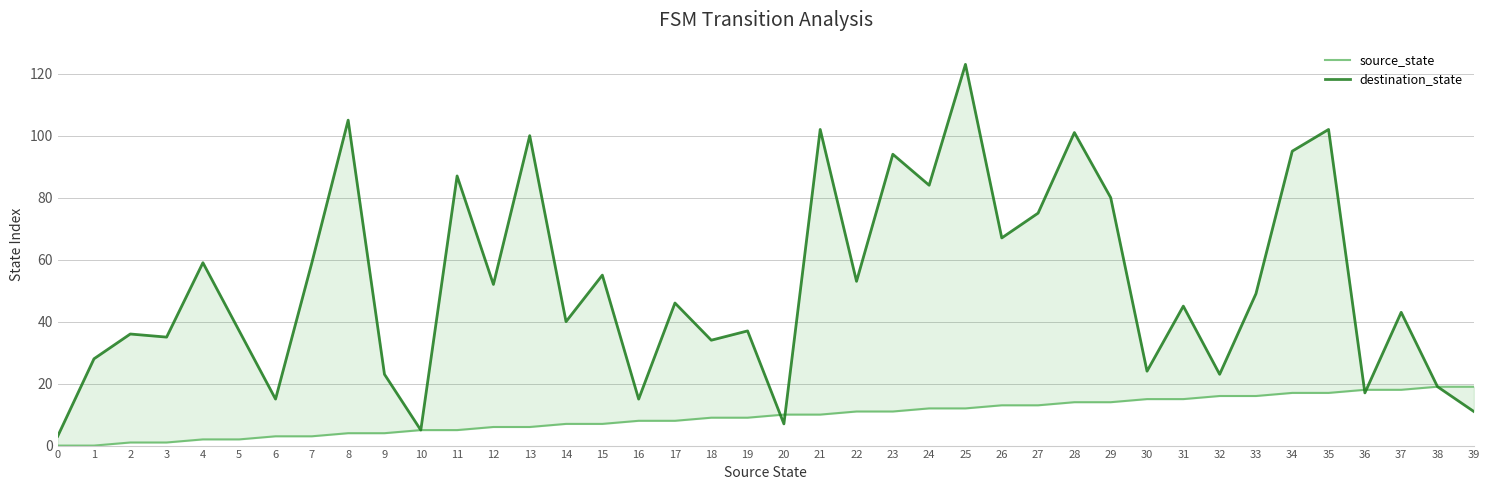

Which series changed the most between 12 and 19?

destination_state